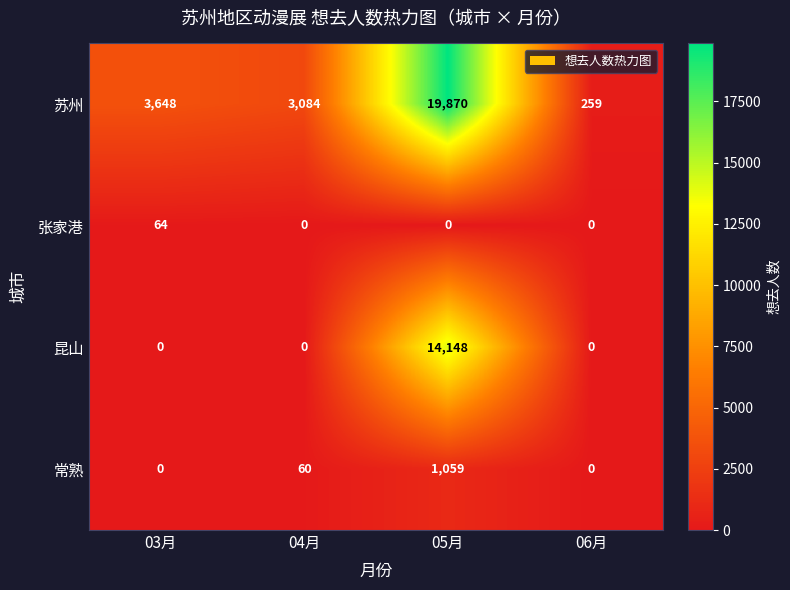

What is the difference between the highest and lowest values at 06月?

259